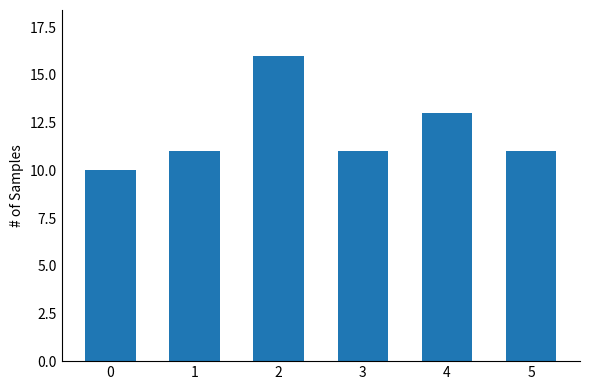

What is the value of the 2nd bar from the left?

11